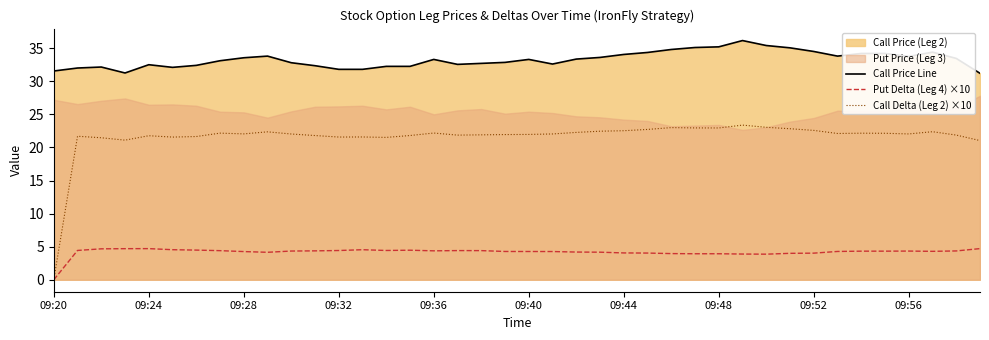

True or false: Call Price Line and Put Delta (Leg 4) ×10 cross at least once.

False